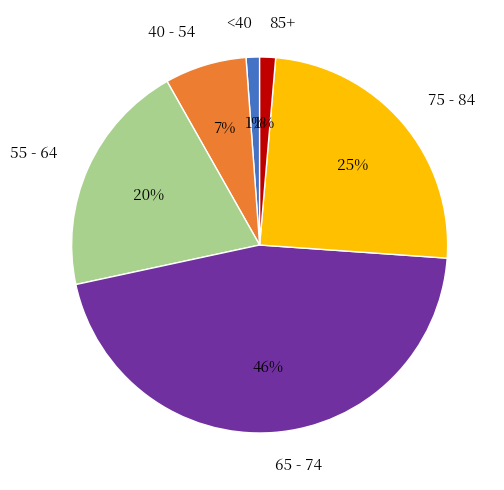

Does any single category account for the majority?

No